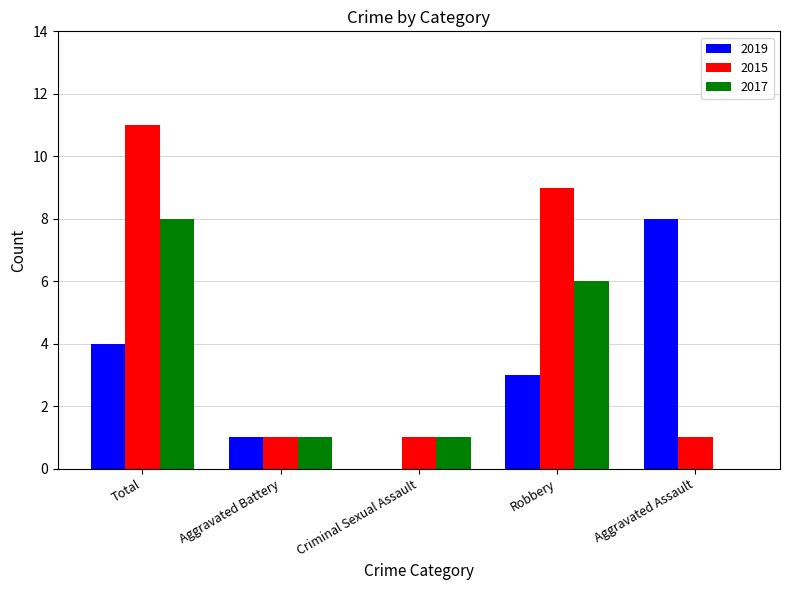

How many series are shown in this chart?

3